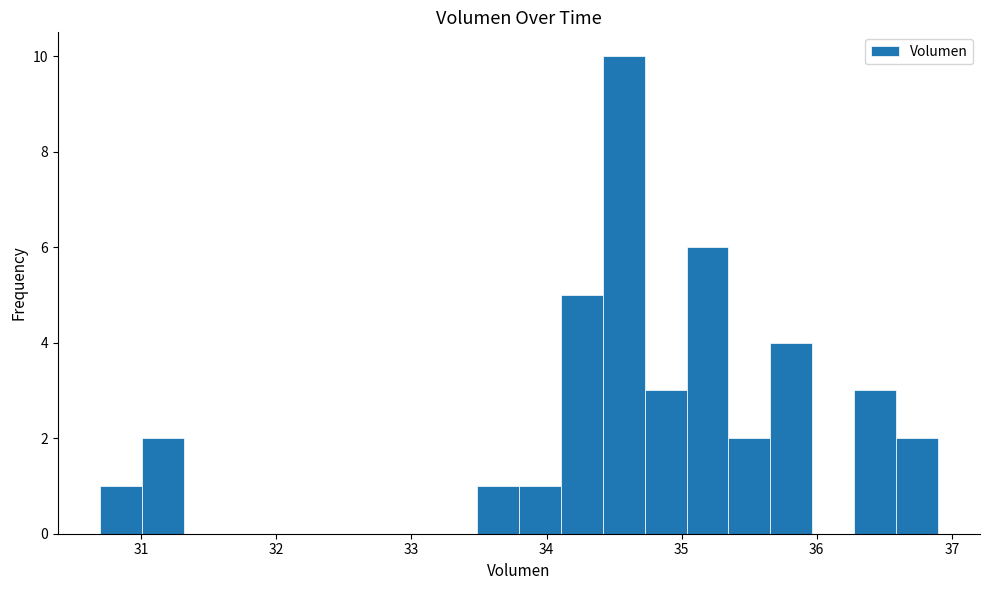

Read against the x-axis, roughly where is the centre of the tallest bar?

34.6